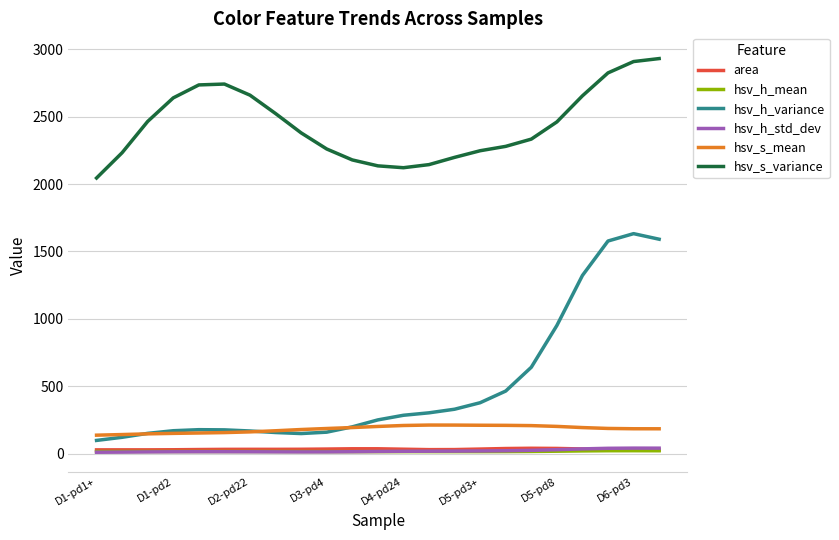

How many lines are shown in the chart?

6